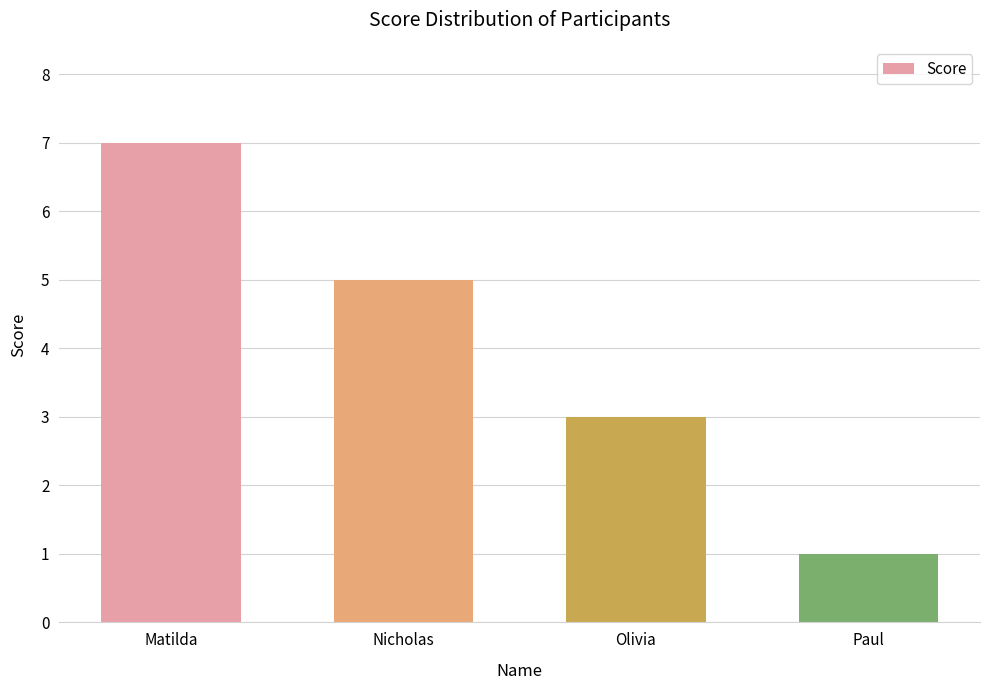

True or false: the data shows 3 at Olivia.

True